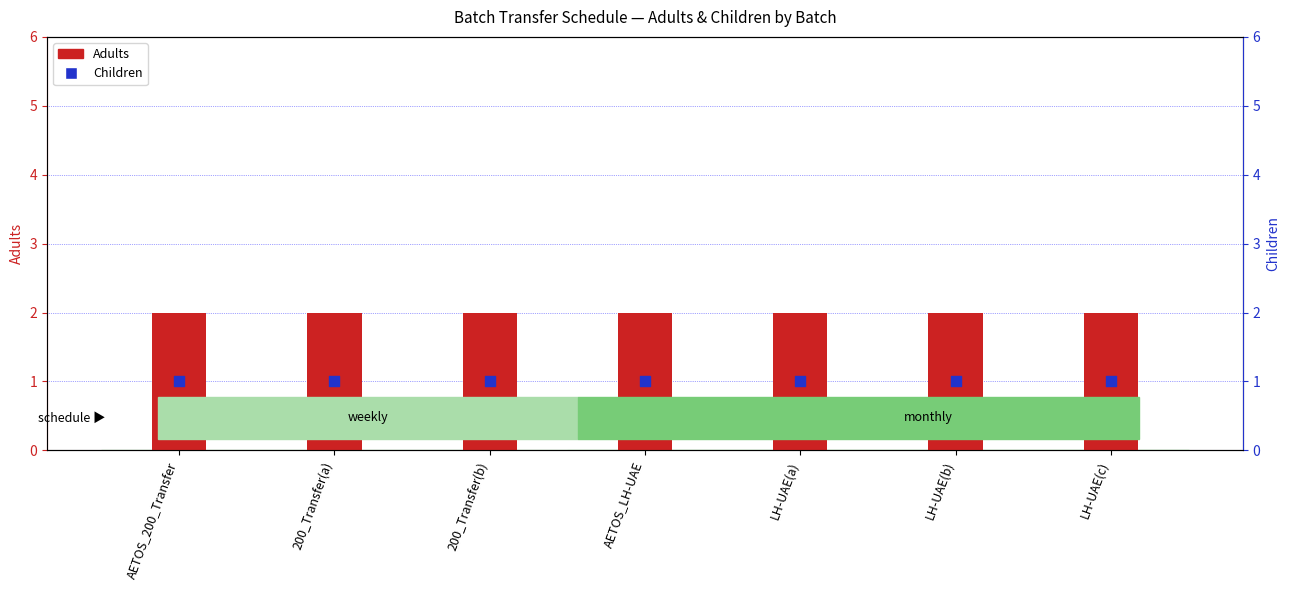

Which series contains the highest Y value?

Adults